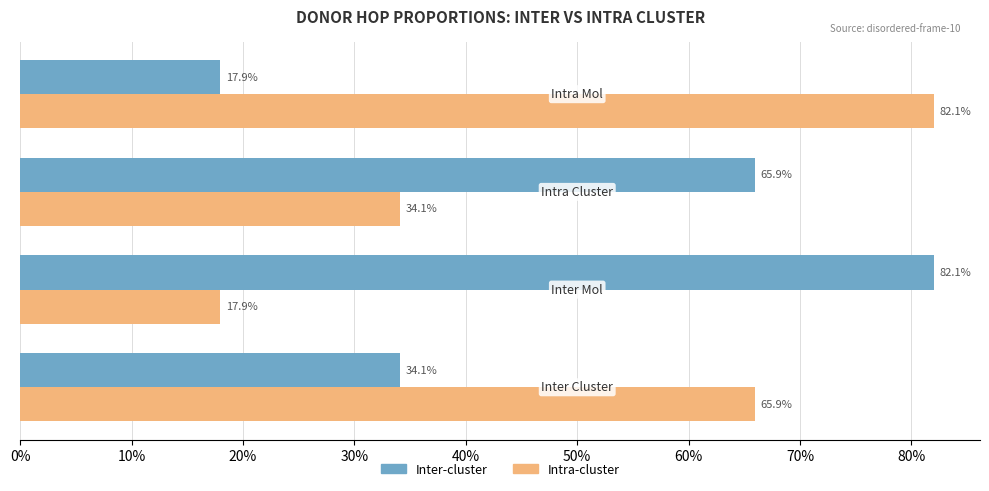

What is the value of the Inter-cluster bar at the 1st from the left?

0.3